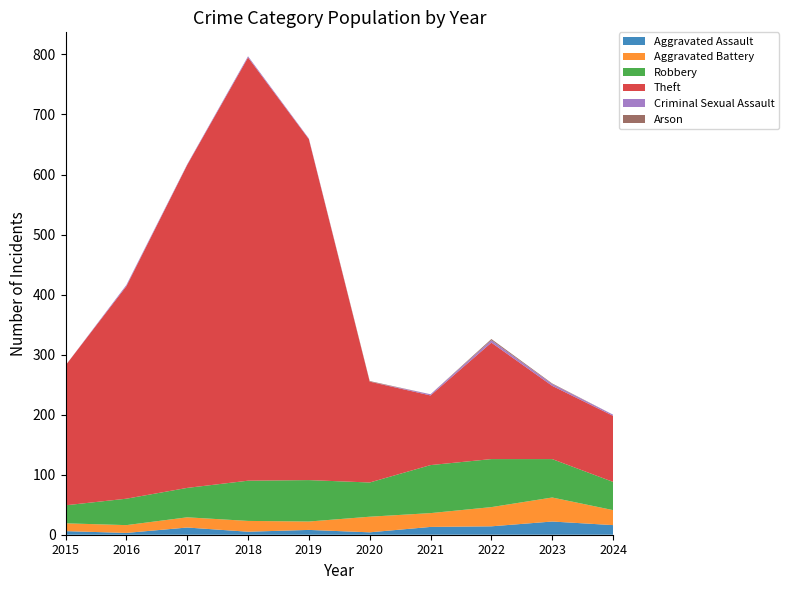

Reading left to right, list all the values displayed in this chart.

Aggravated Assault: 6	3	12	5	8	4	13	14	22	16
Aggravated Battery: 13	13	17	18	14	26	23	32	40	25
Robbery: 30	44	49	67	69	57	80	80	64	47
Theft: 233	354	538	705	568	168	116	194	122	110
Criminal Sexual Assault: 0	2	1	2	1	0	2	4	3	2
Arson: 0	0	0	0	0	1	0	2	1	0